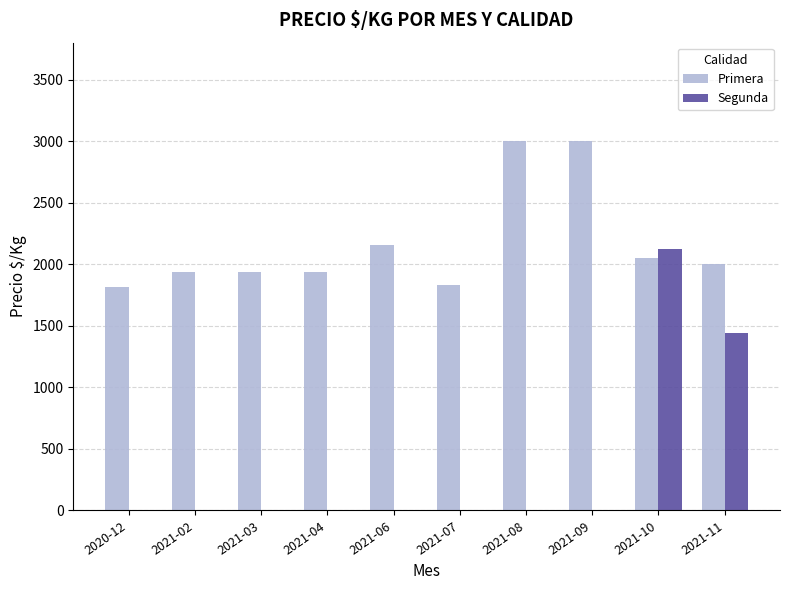

Are the bars horizontal?

No